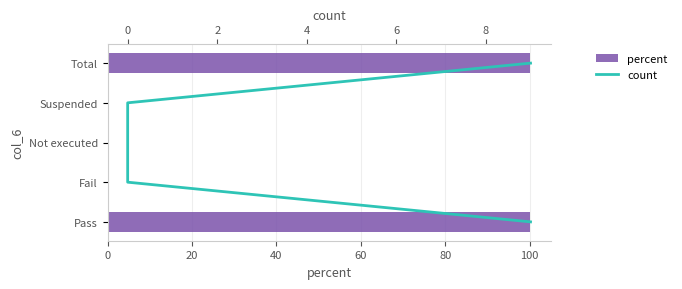

List the series in order of their peak value, highest first.

percent, count